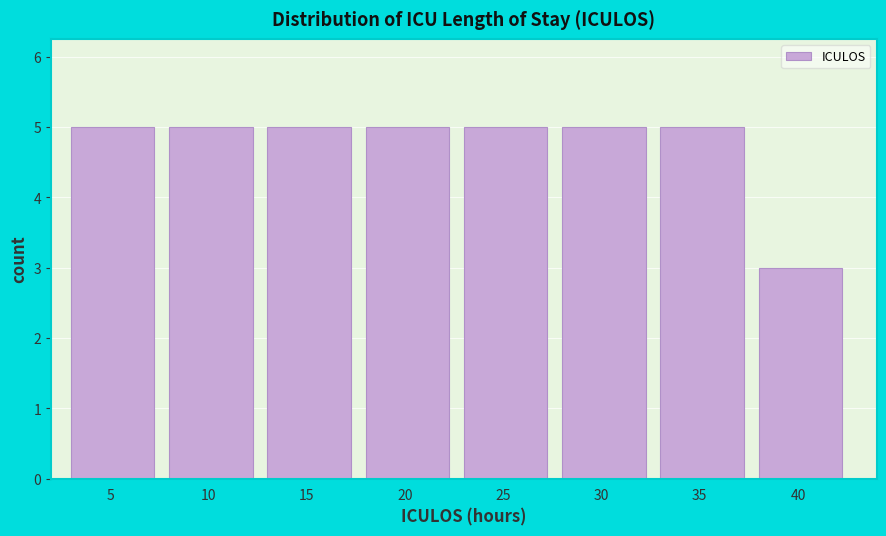

Reading left to right, list every bar in this chart as the range it spans on the x-axis followed by its height. The values are not printed on the chart, so give them approximately, as read against the axis.

3 to 8: 5
8 to 13: 5
13 to 18: 5
18 to 23: 5
23 to 28: 5
28 to 33: 5
33 to 38: 5
38 to 43: 3